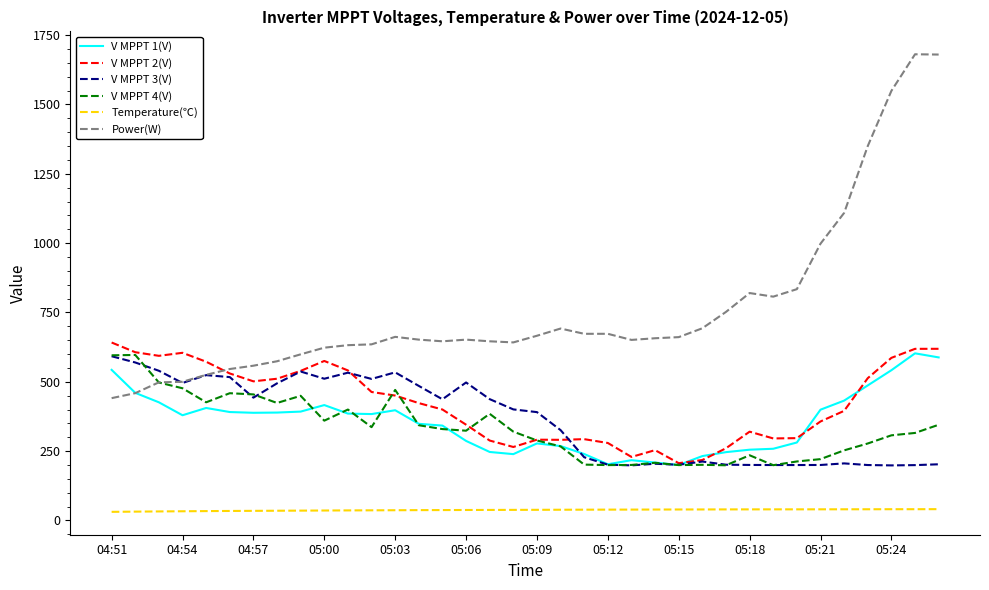

What are all the series names shown in the legend?

V MPPT 1(V), V MPPT 2(V), V MPPT 3(V), V MPPT 4(V), Temperature(℃), Power(W)